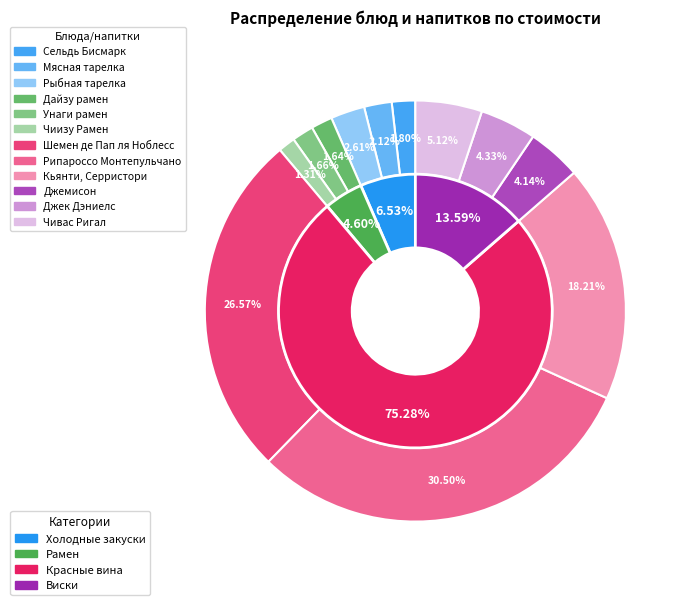

To the nearest percent, what is the difference between the largest and smallest slice percentages?

29%